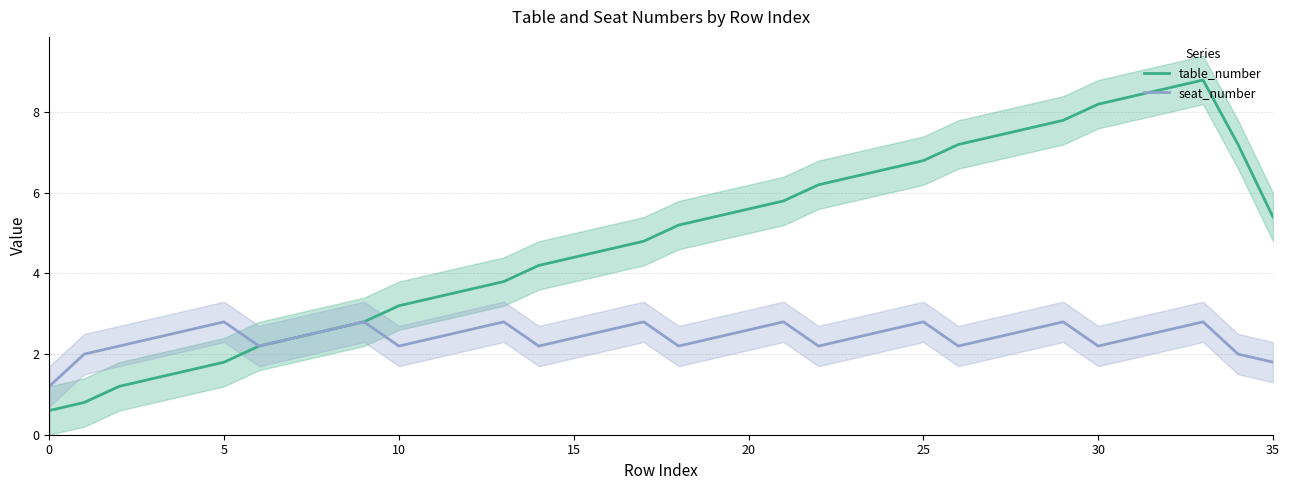

True or false: seat_number has a value of 2.7 at 34.

False